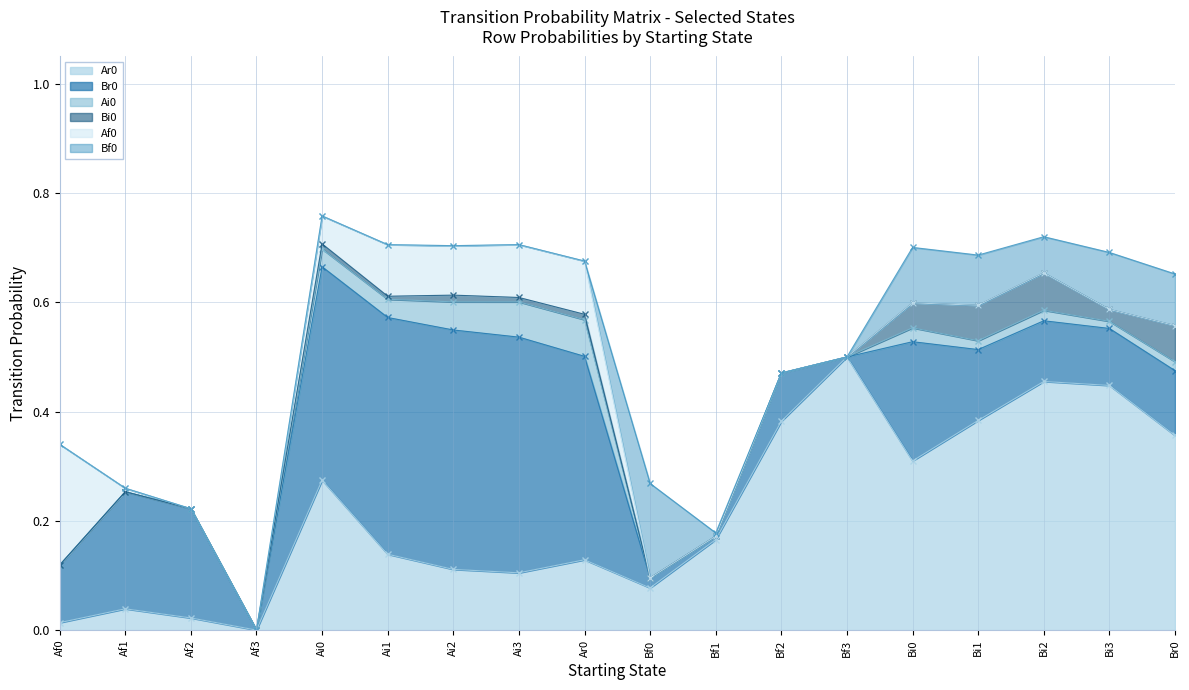

At which label does Br0 reach its peak?

Ai2